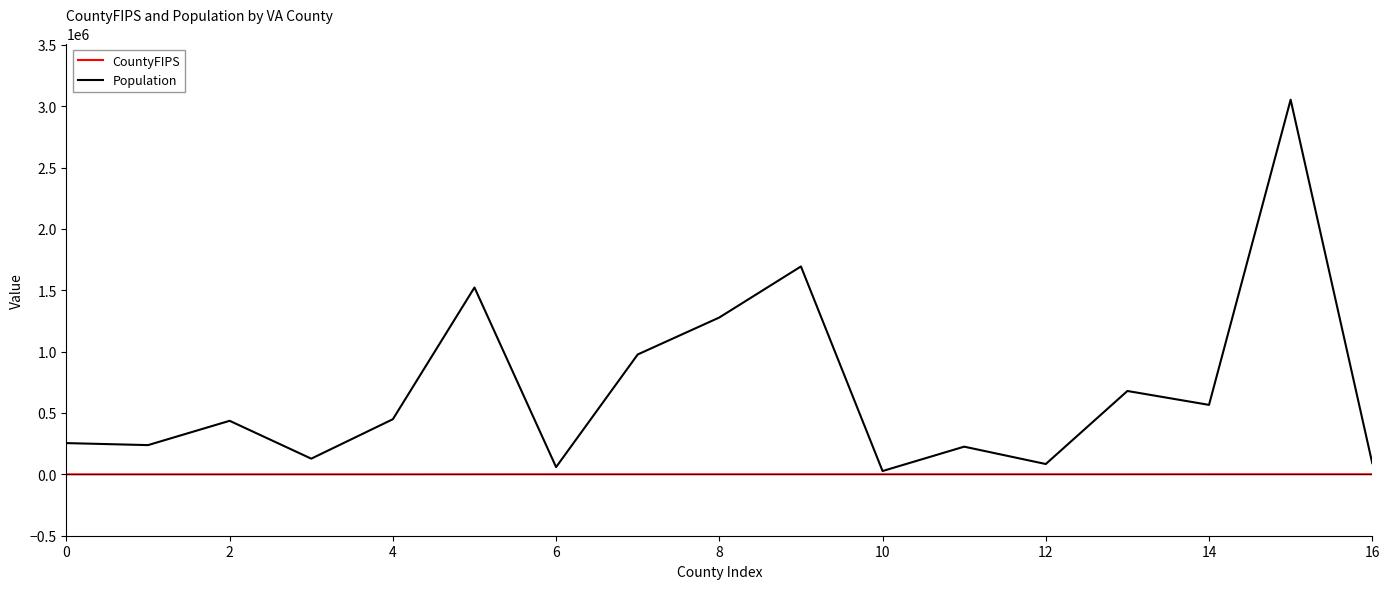

Which series has the largest range (max minus min)?

Population